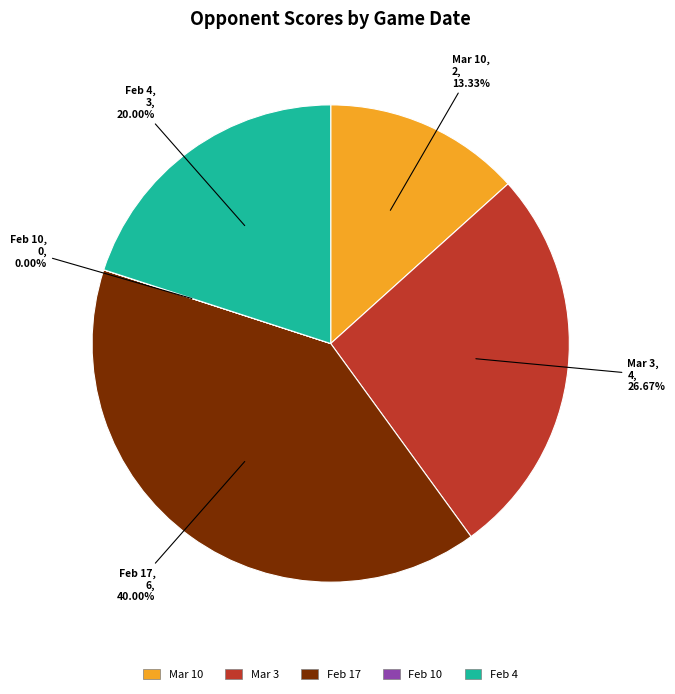

Does any single category account for the majority?

No